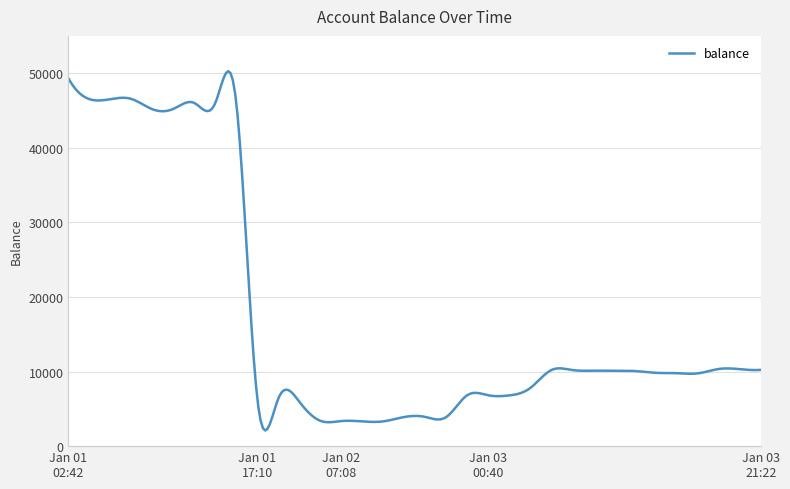

What is the smallest value displayed?

2094.5